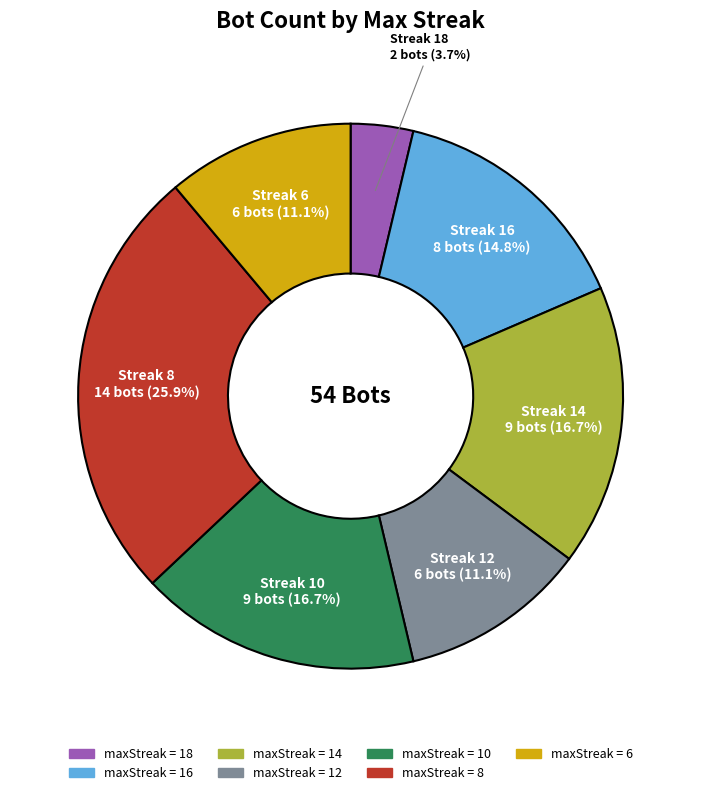

Does any single category account for the majority?

No